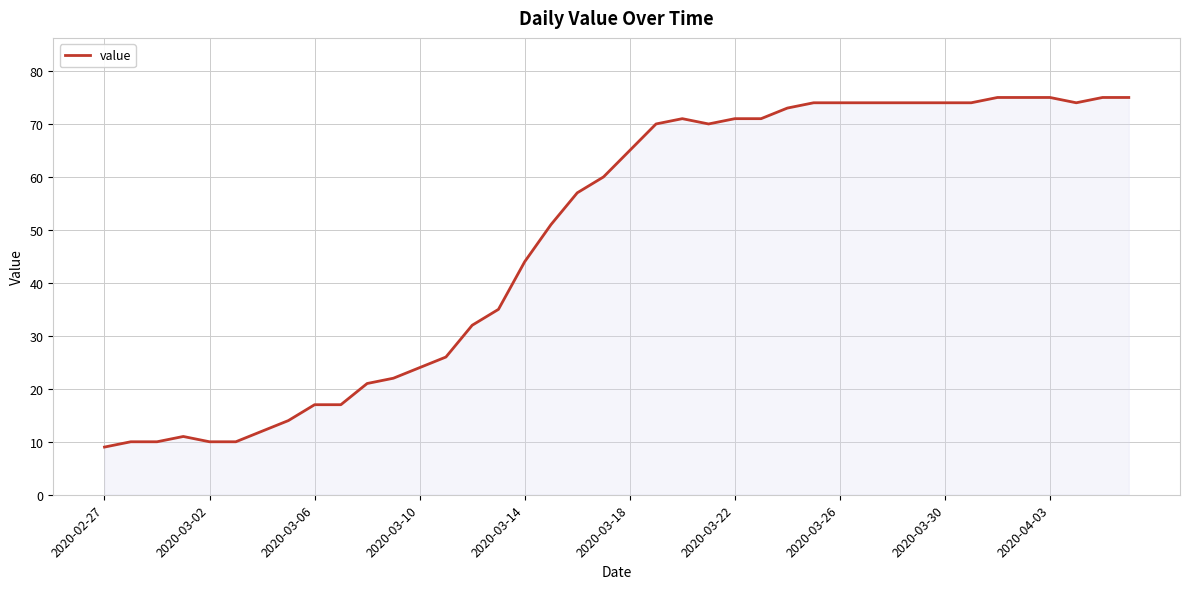

What is the greatest value displayed?

75